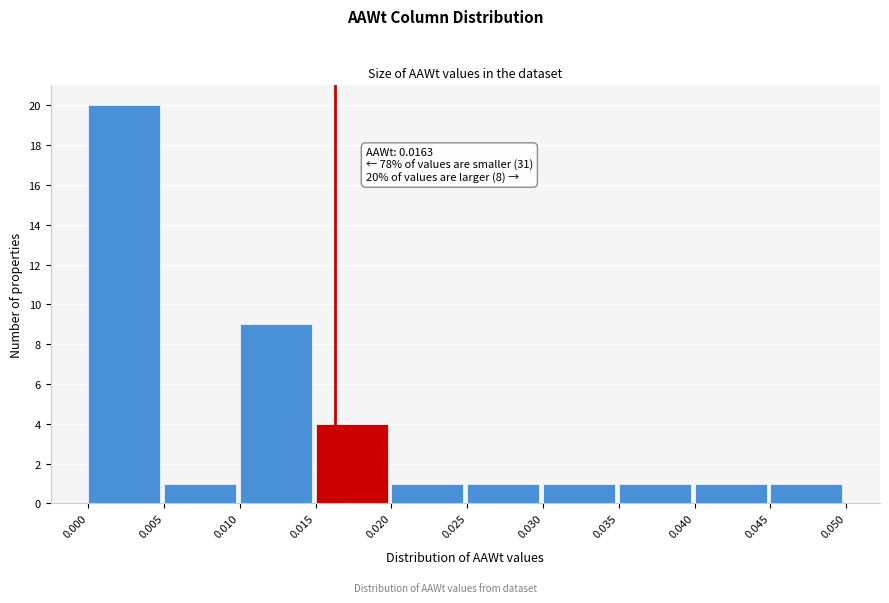

Over which range of the x-axis is the bar tallest?

0.000 to 0.005